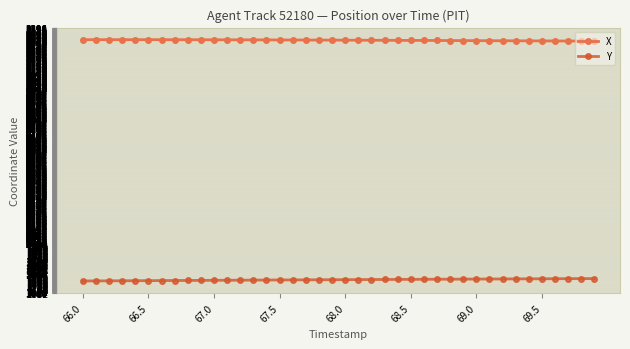

What is the difference between the maximum and minimum values in the Y series?

15.6